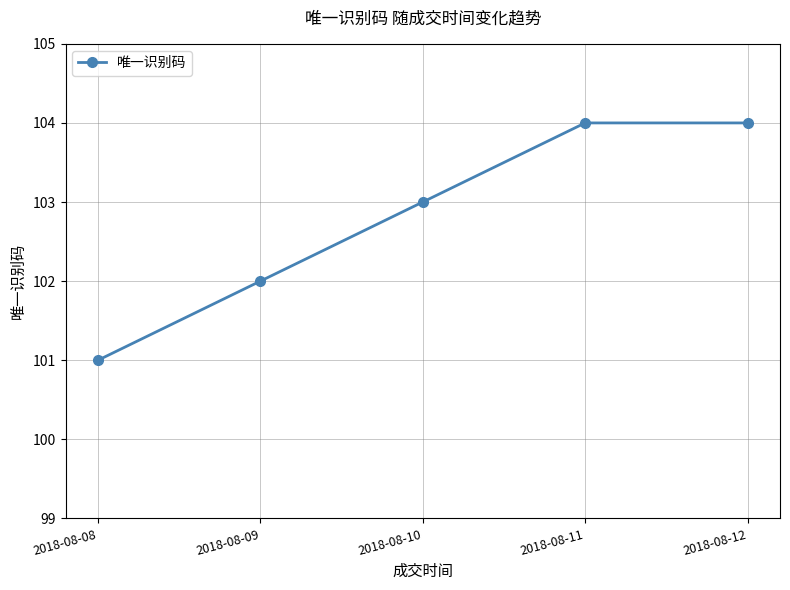

What is the sum of all values?

514